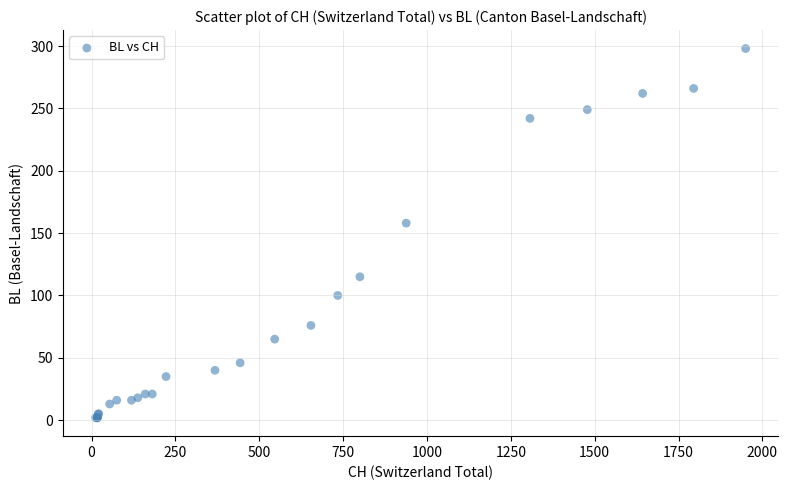

What Y value in the scatter plot is closest to 150?

158